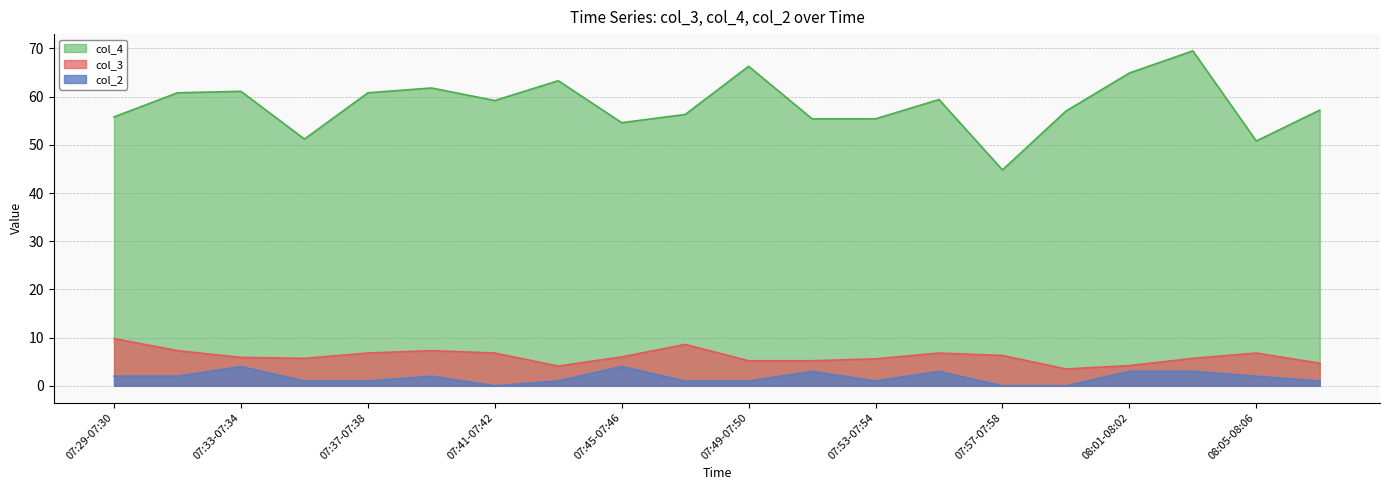

What is the sum of the col_4 values at 07:49-07:50 and 07:29-07:30?

122.1